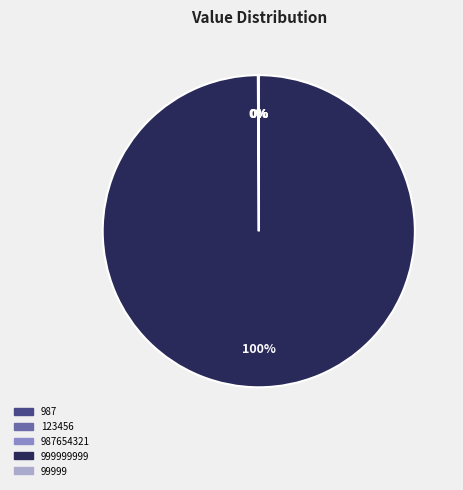

To the nearest percent, what is the average slice percentage?

20%